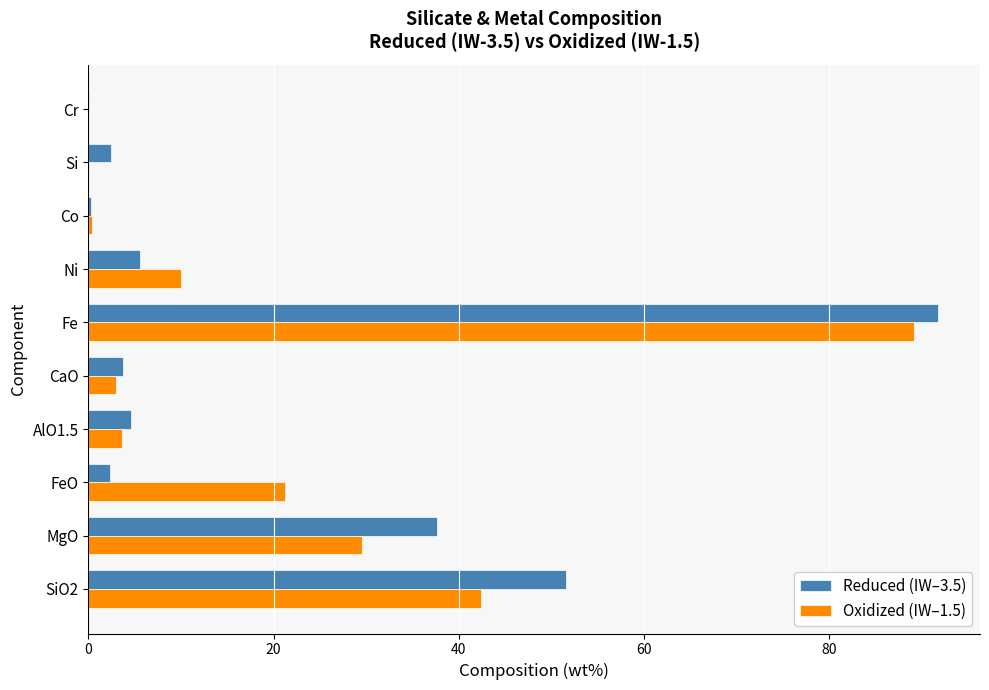

True or false: Oxidized (IW–1.5) has a value of 29.6 at MgO.

True